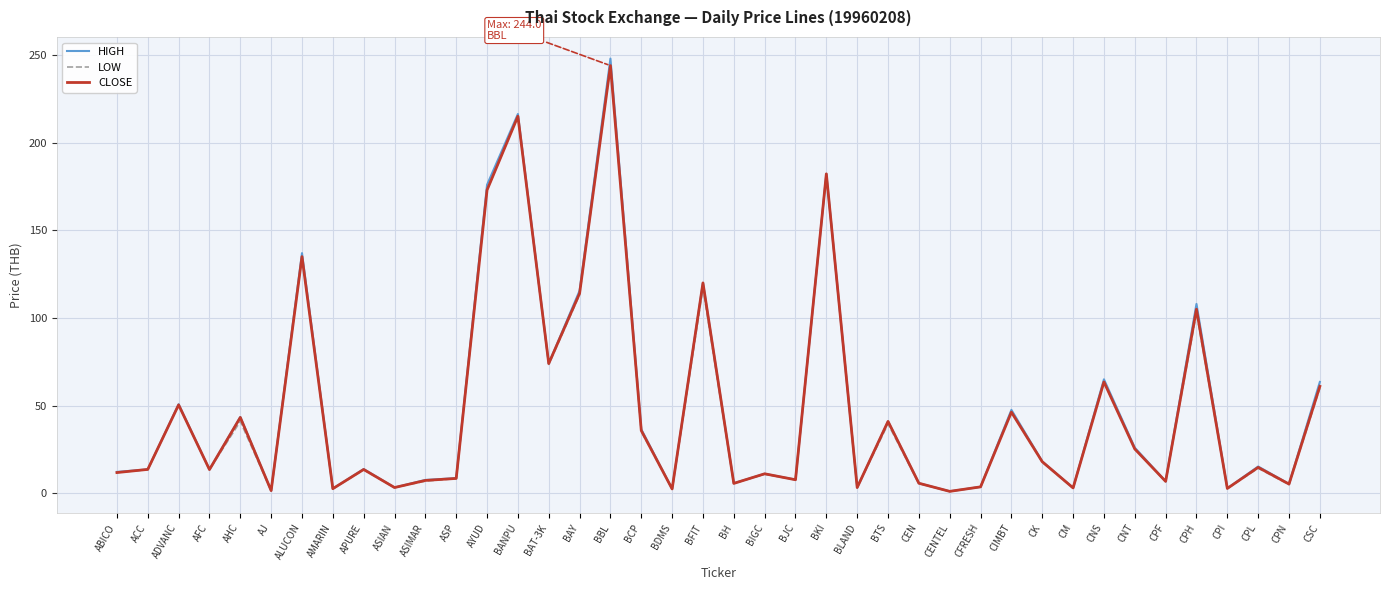

Which series has the largest range (max minus min)?

HIGH